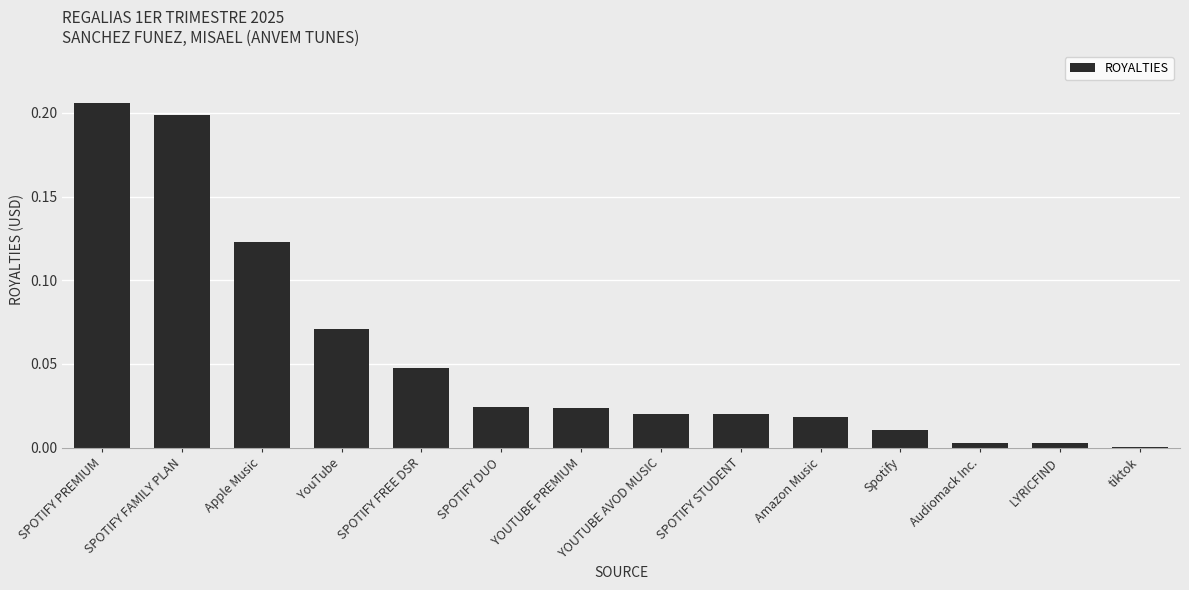

Which label corresponds to the largest value in the chart?

SPOTIFY PREMIUM